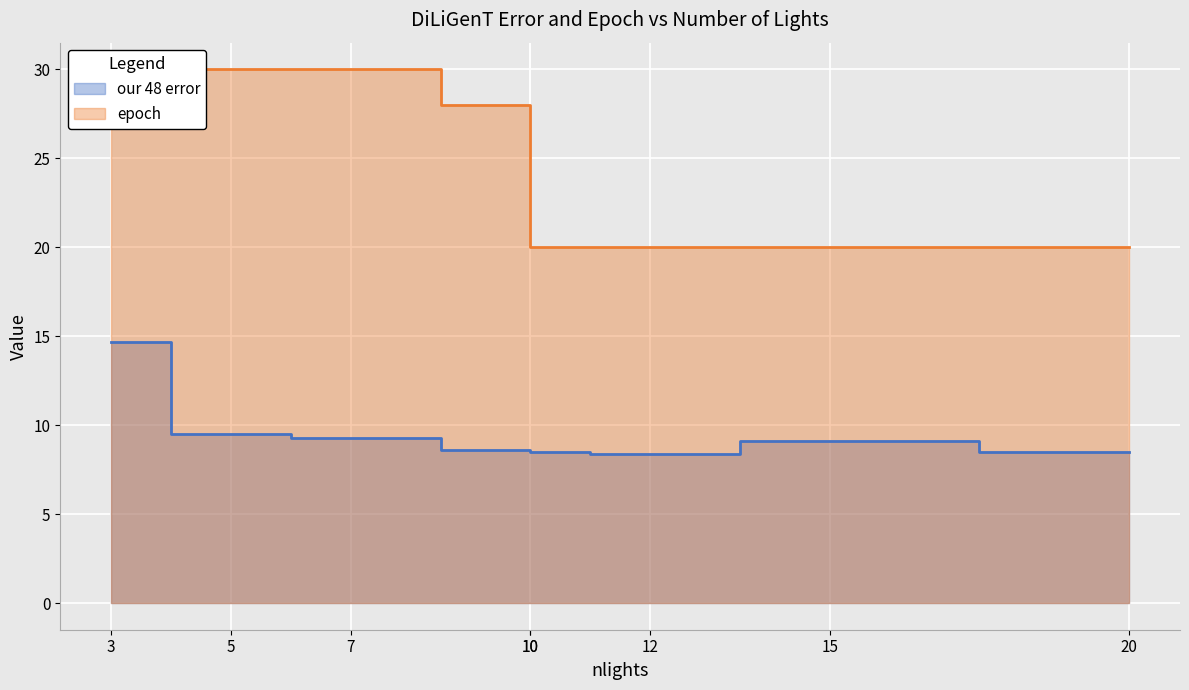

True or false: epoch has more than 2 interior local peaks.

False